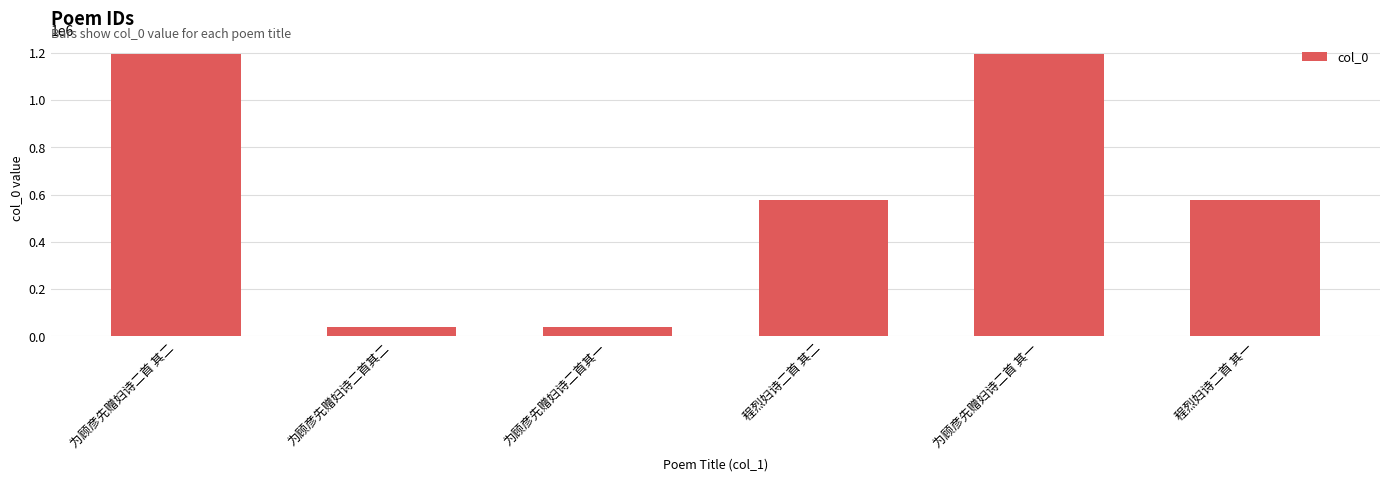

What is the smallest value displayed?

39525